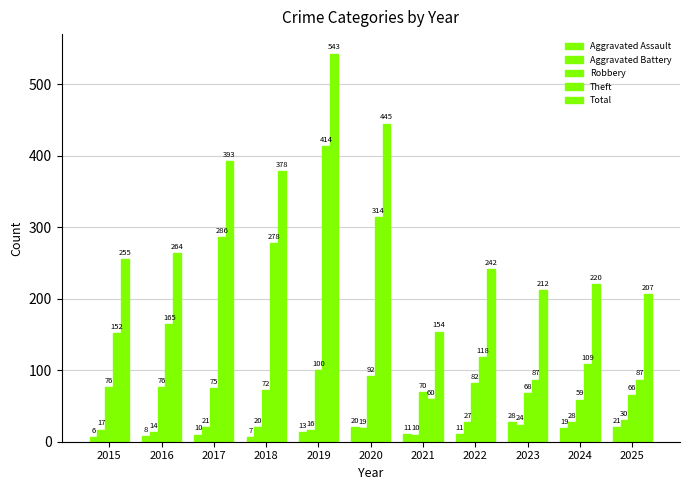

Does the chart contain stacked bars?

No